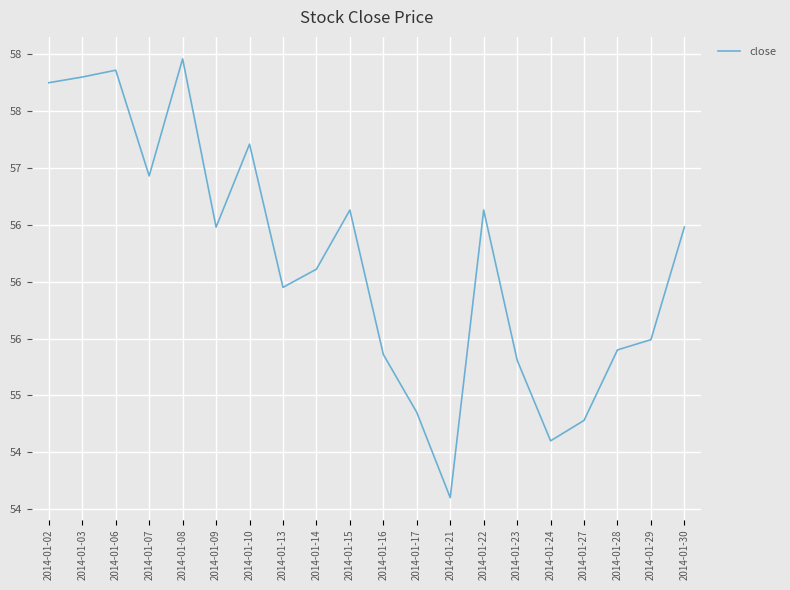

List the labels in order of value, smallest first.

2014-01-21, 2014-01-24, 2014-01-27, 2014-01-17, 2014-01-23, 2014-01-16, 2014-01-28, 2014-01-29, 2014-01-13, 2014-01-14, 2014-01-09, 2014-01-30, 2014-01-15, 2014-01-22, 2014-01-07, 2014-01-10, 2014-01-02, 2014-01-03, 2014-01-06, 2014-01-08